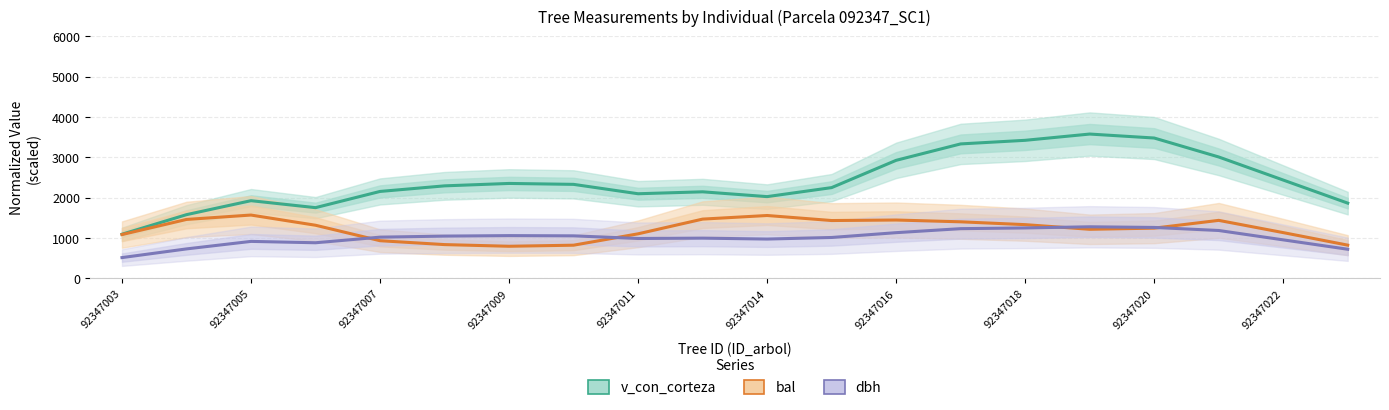

True or false: dbh has more than 1 points higher than both neighbors.

True